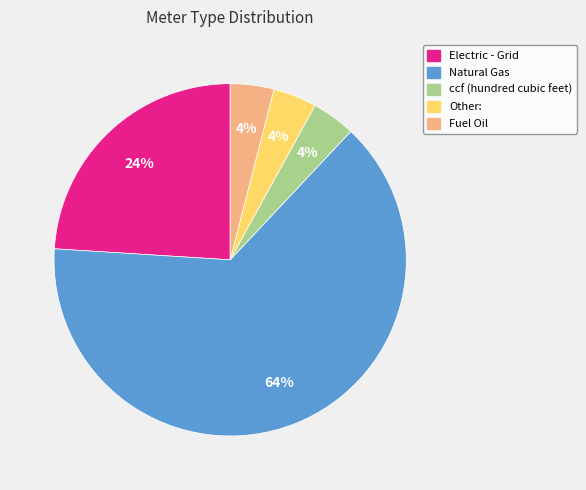

To the nearest percent, what is the difference between the ccf (hundred cubic feet) and Electric - Grid slice percentages?

20%